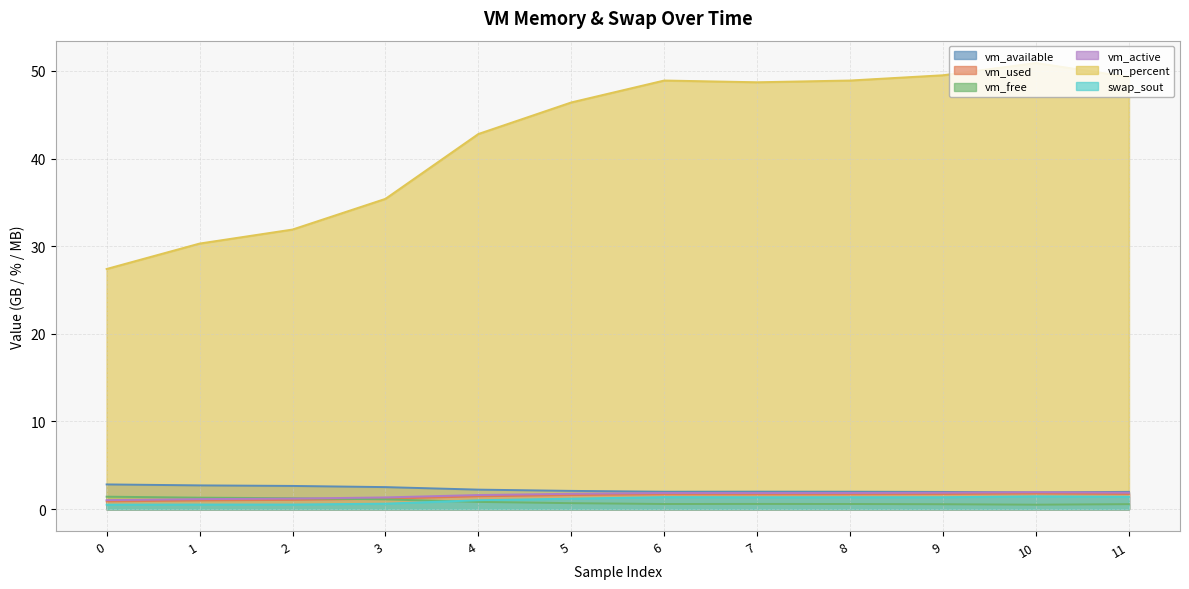

Reading right to left, transcribe all the data shown in this chart.

vm_available: 2.0	1.9	2.0	2.0	2.0	2.0	2.1	2.2	2.5	2.6	2.7	2.8
vm_used: 1.7	1.8	1.7	1.7	1.7	1.7	1.6	1.5	1.2	1.1	1.0	0.9
vm_free: 0.6	0.5	0.6	0.6	0.6	0.6	0.7	0.8	1.1	1.2	1.3	1.4
vm_active: 1.9	1.9	1.9	1.8	1.8	1.8	1.8	1.6	1.3	1.2	1.1	1.0
vm_percent: 49.3	50.9	49.5	48.9	48.7	48.9	46.4	42.8	35.4	31.9	30.3	27.4
swap_sout: 1.4	1.5	1.4	1.4	1.4	1.4	1.2	1.0	0.6	0.5	0.5	0.5